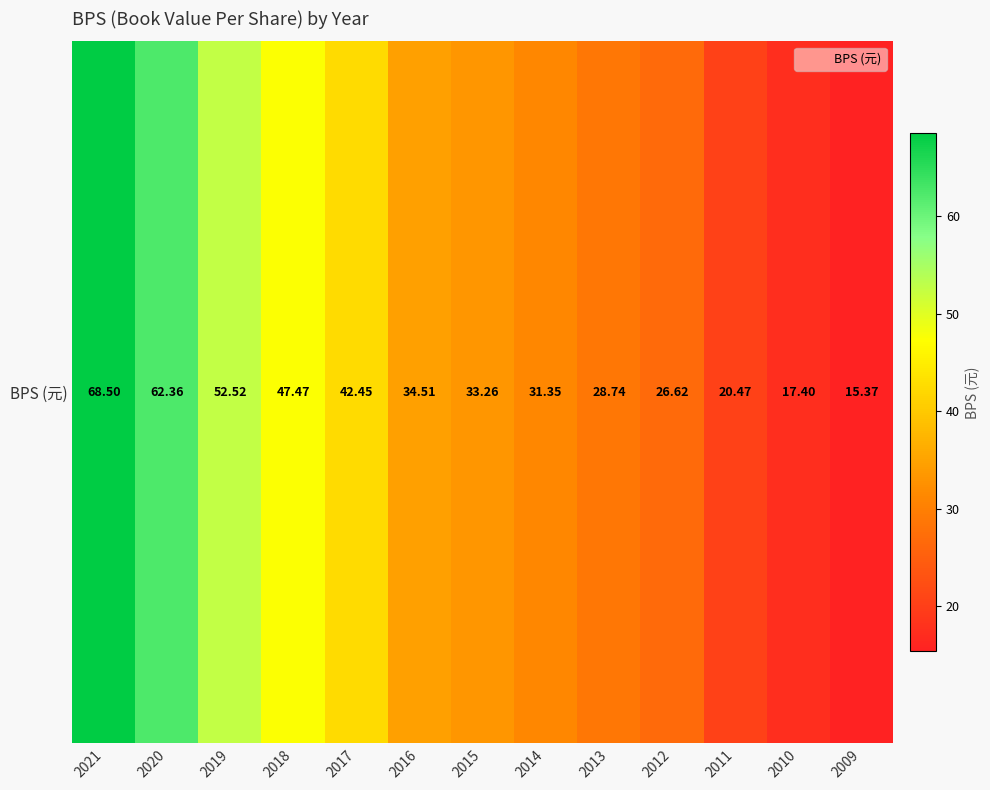

Which category has the highest value across all series?

2021